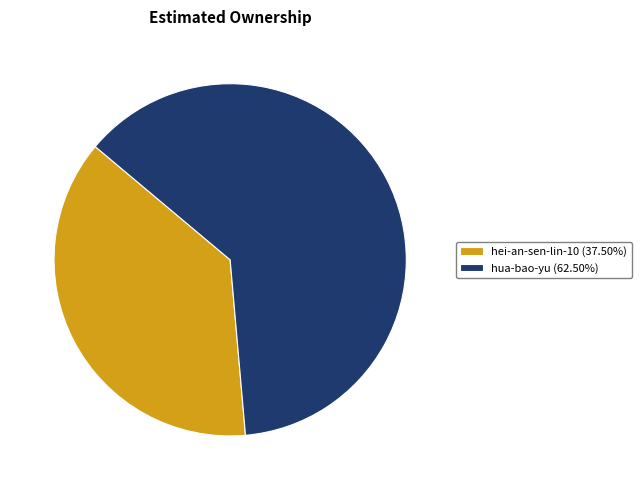

How many segments does this pie chart have?

2